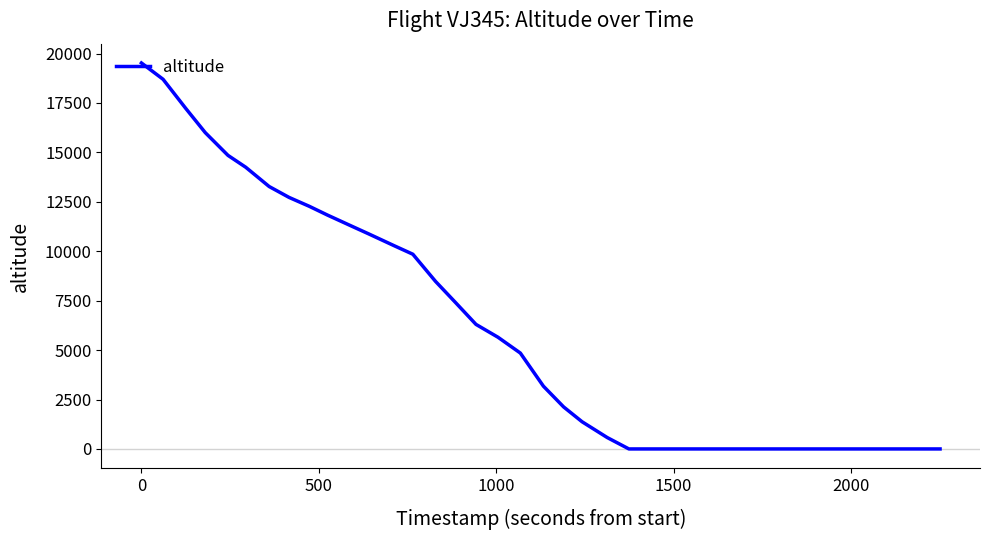

What is the difference between the maximum and minimum values?

19525